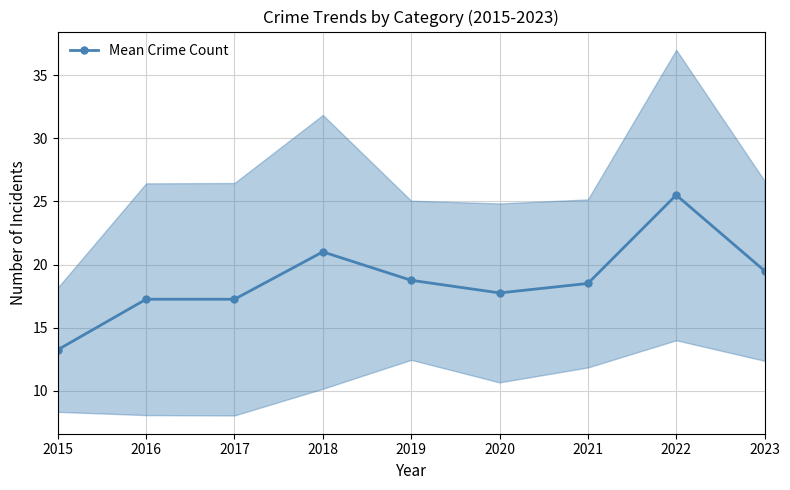

What is the value of the 7th point from the left?

18.5